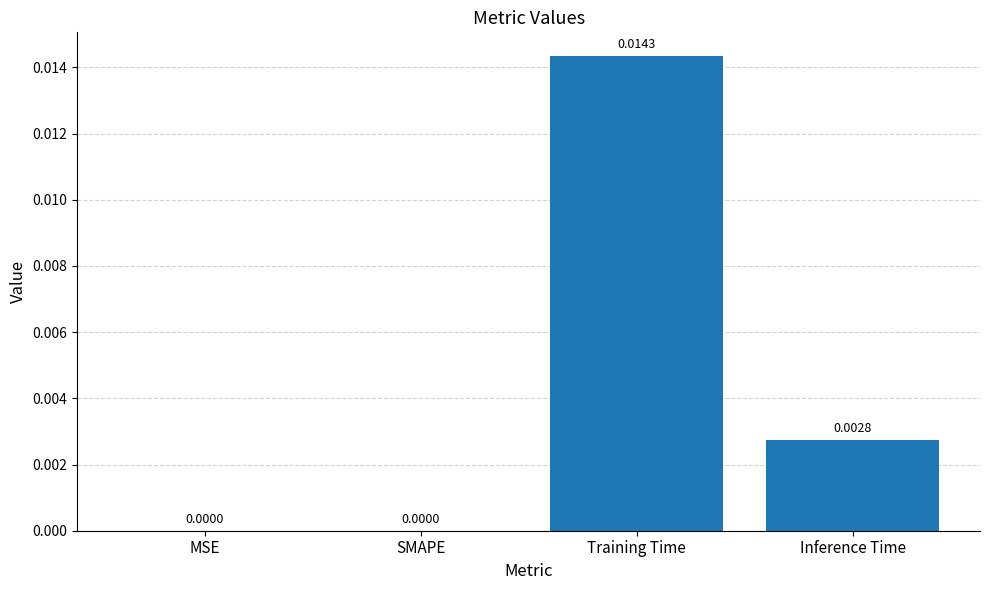

Between Inference Time and SMAPE, which is larger?

Inference Time